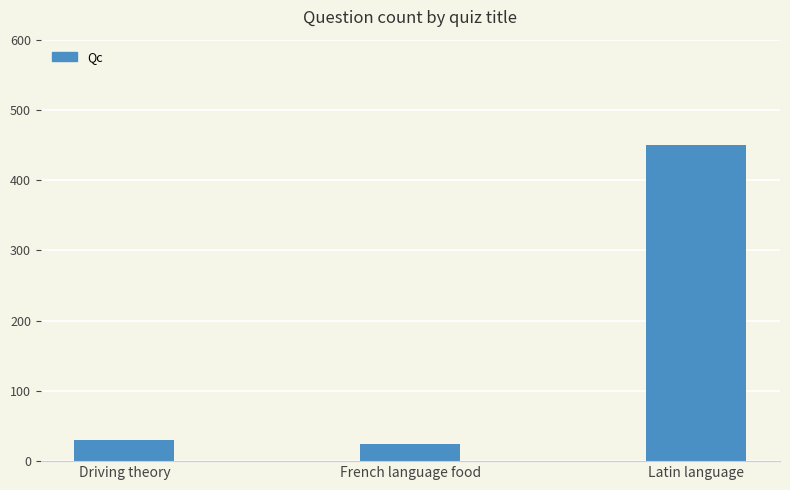

What position from the left is French language food?

2